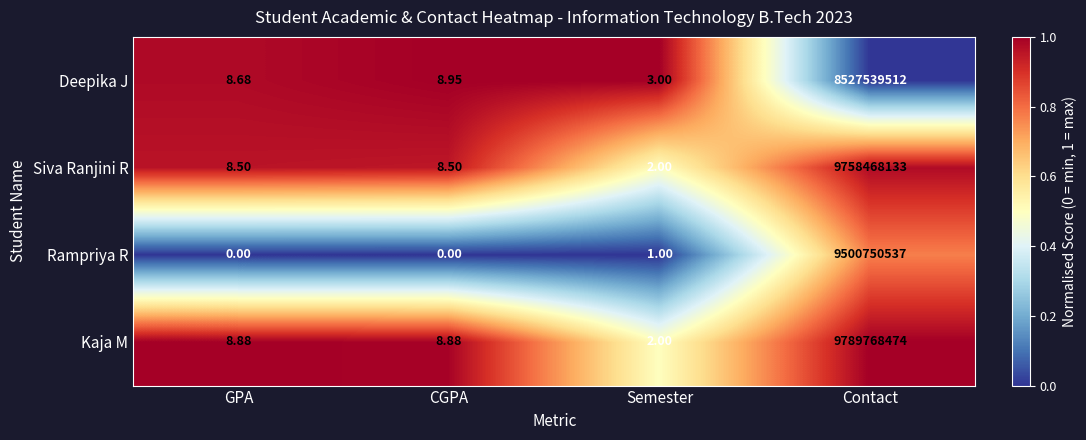

Which category has the highest value across all series?

Contact